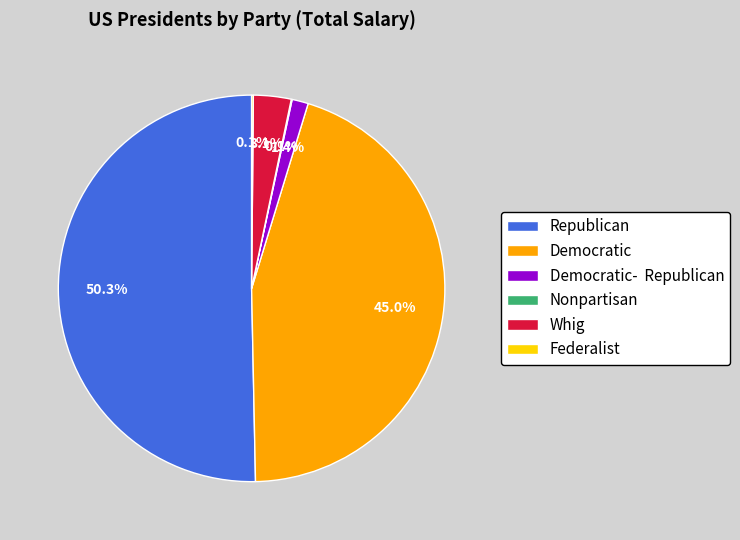

Is the sum of Democratic- Republican and Whig greater than half?

No